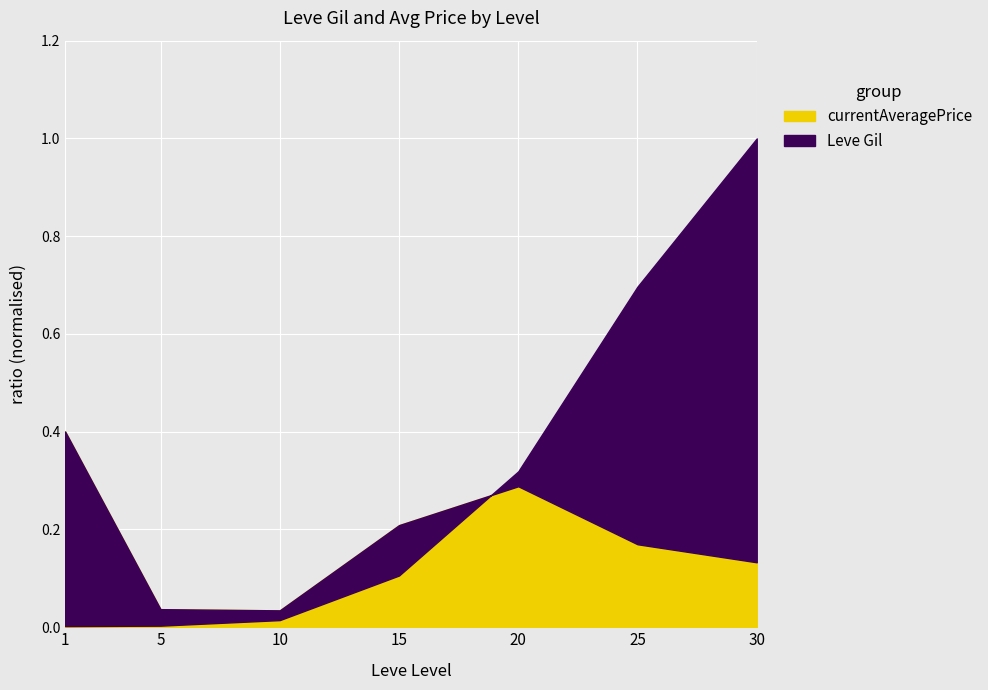

At 30, list the series in order from smallest to largest.

currentAveragePrice, Leve Gil